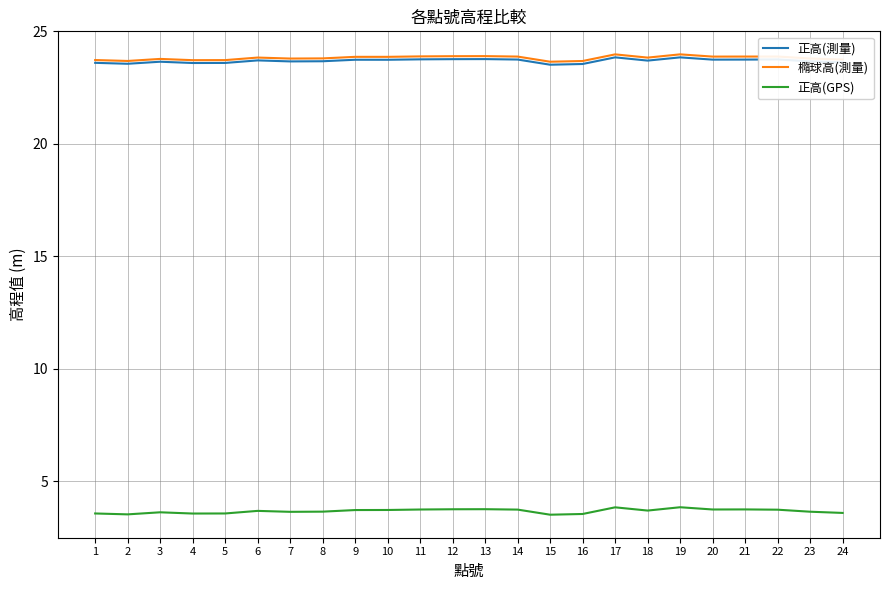

What is the total value across all series at 23?

51.1